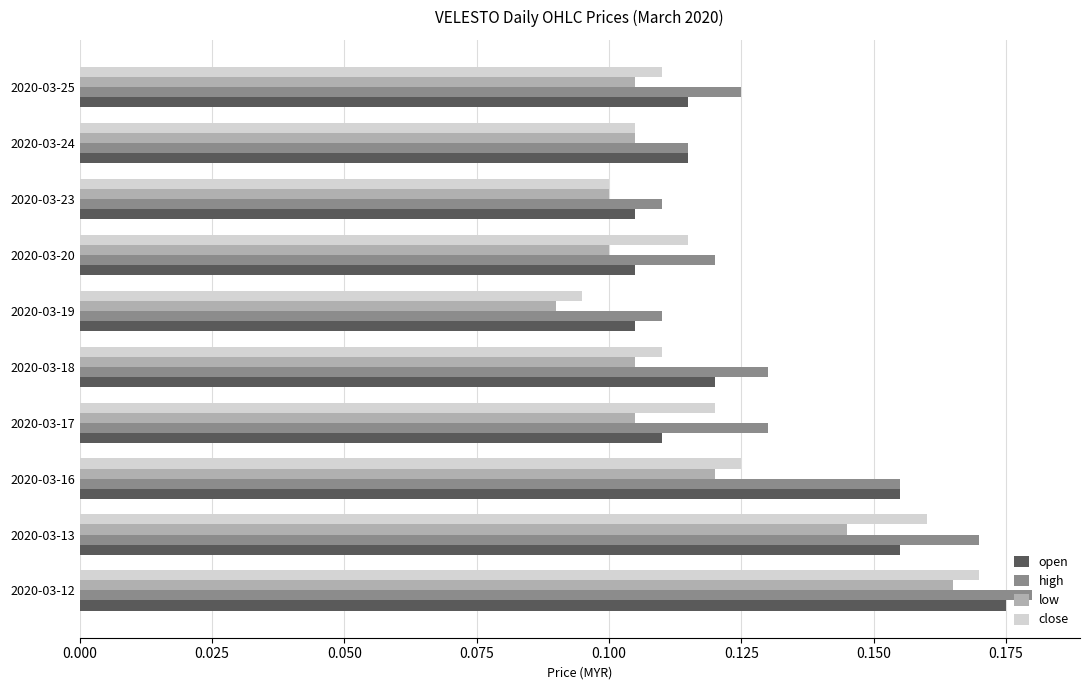

What is the sum of the close values at 2020-03-25 and 2020-03-12?

0.3